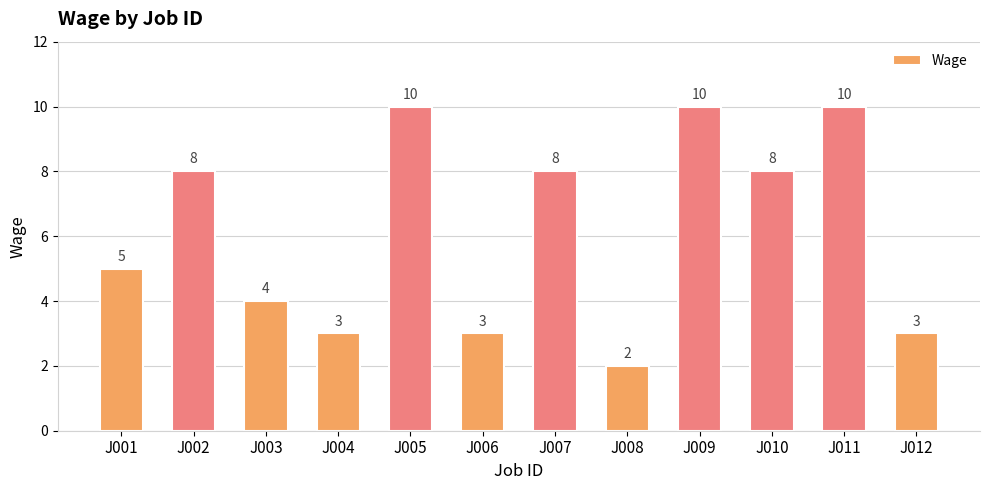

Reading right to left, extract all data points from this chart.

J012=3	J011=10	J010=8	J009=10	J008=2	J007=8	J006=3	J005=10	J004=3	J003=4	J002=8	J001=5